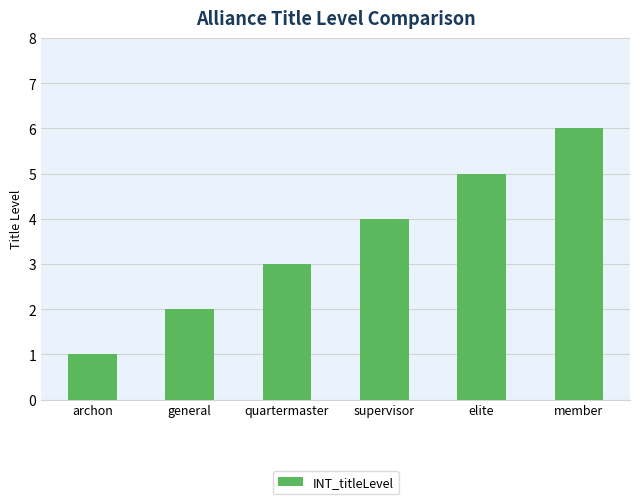

What is the label of the 4th bar from the right?

quartermaster